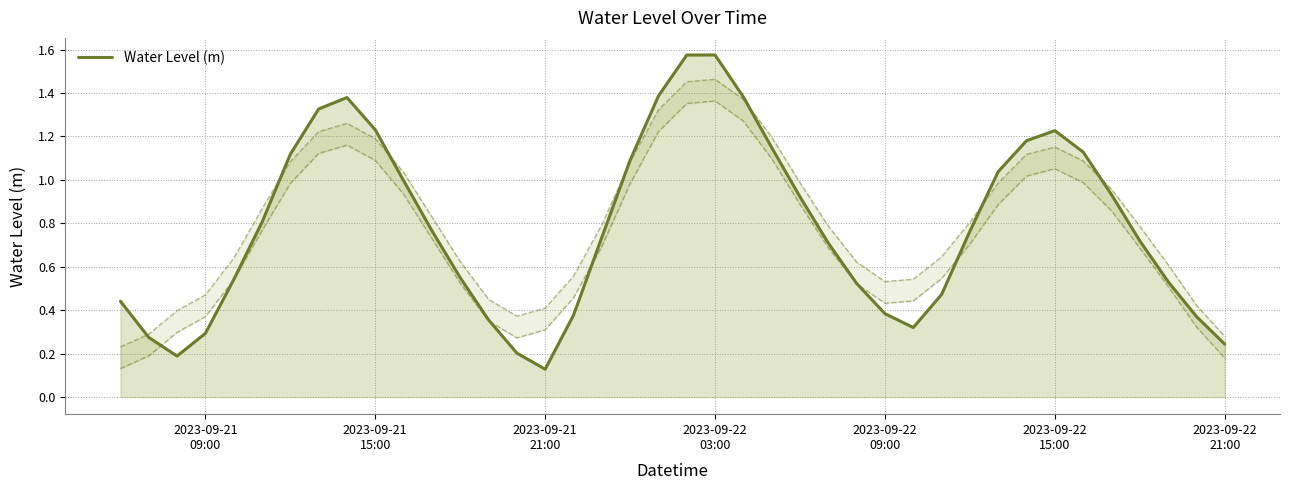

True or false: the data has more than 1 interior local peaks.

True